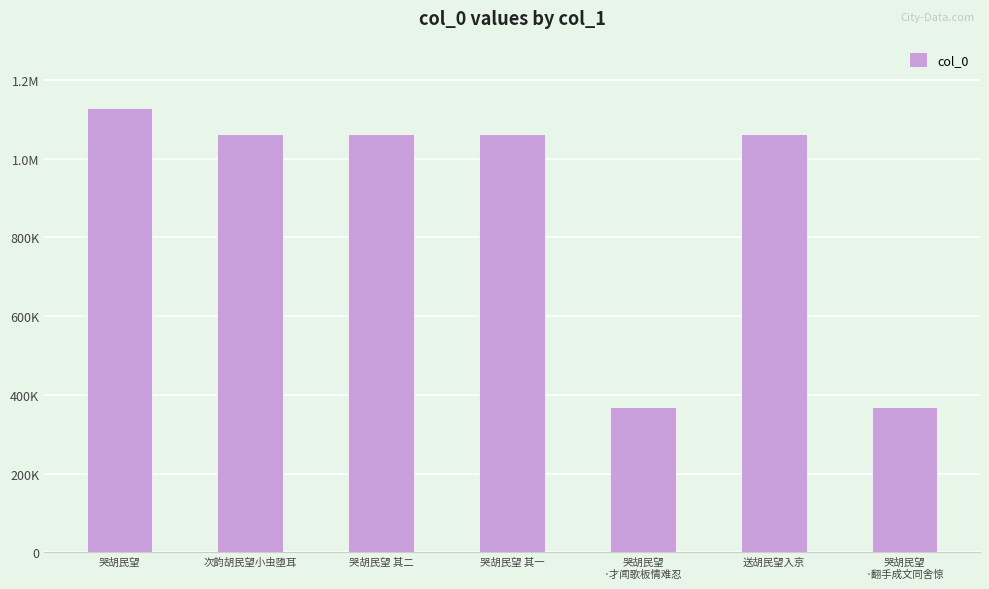

Rank the categories by value from highest to lowest.

哭胡民望, 次韵胡民望小虫堕耳, 哭胡民望 其二, 哭胡民望 其一, 送胡民望入京, 哭胡民望
·才闻歌板情难忍, 哭胡民望
·翻手成文同舍惊